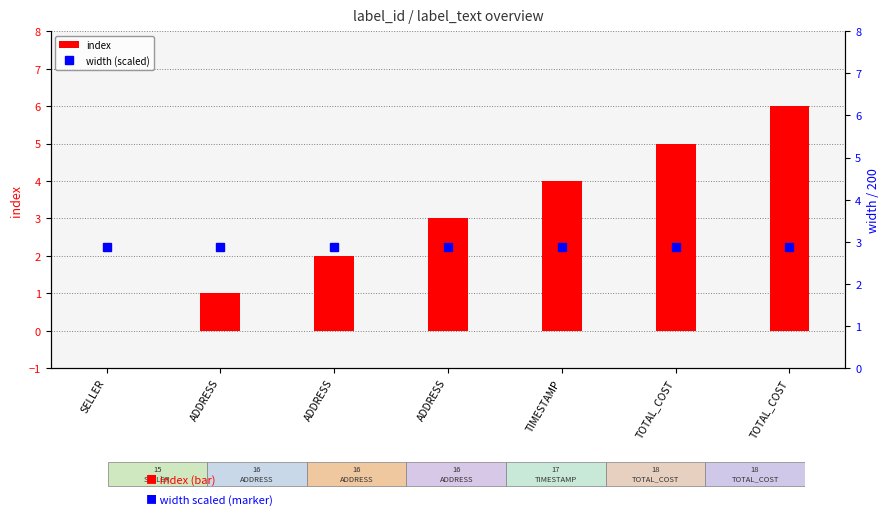

Count the number of data series in this chart.

2